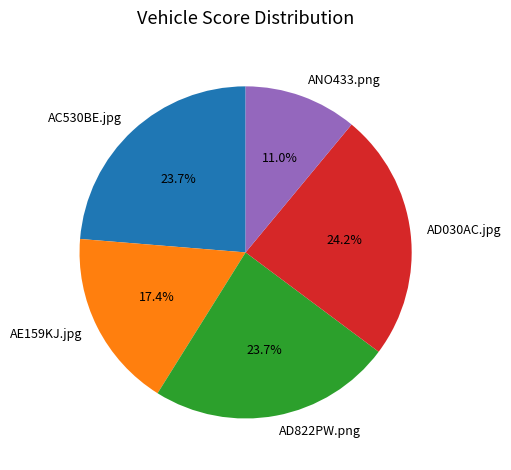

To the nearest percent, what percentage of the pie is AC530BE.jpg?

24%